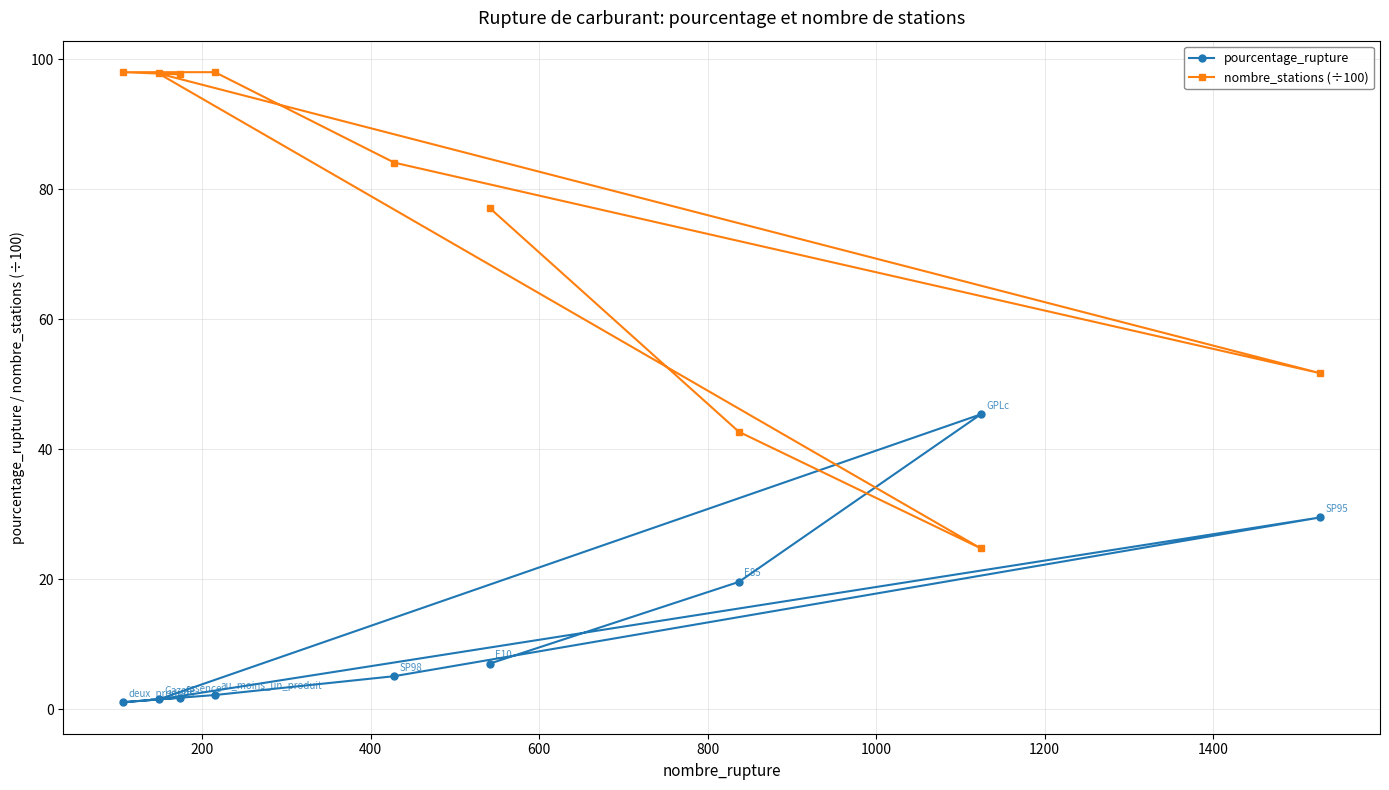

Which series ends up on top after the final intersection of nombre_stations (÷100) and pourcentage_rupture?

nombre_stations (÷100)